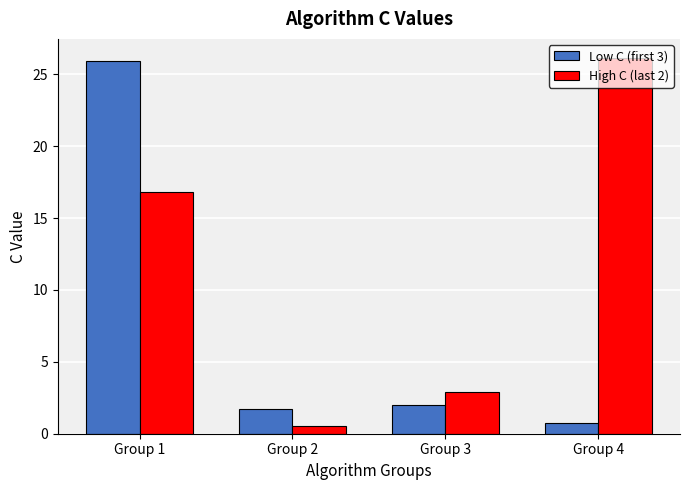

What is the difference between the highest and lowest values at Group 4?

25.4